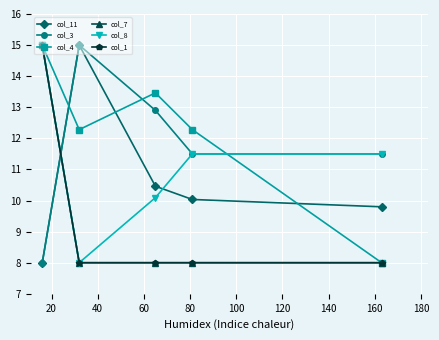

At how many categories does at least one series exceed 13?

3